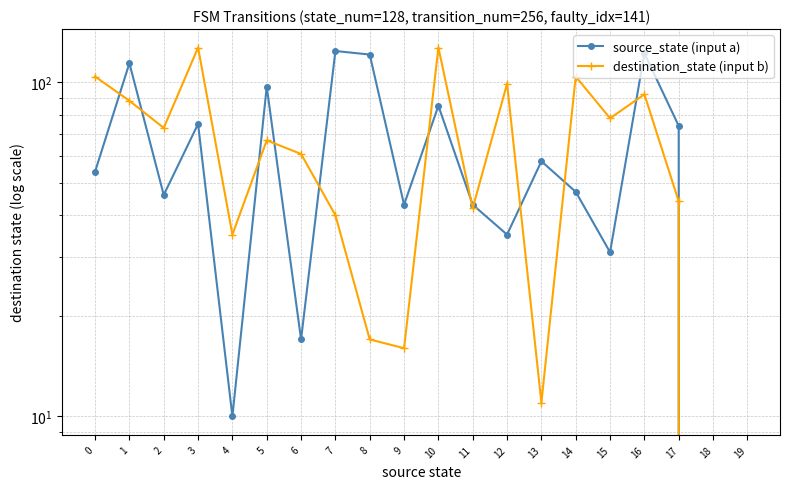

Where is source_state (input a) nearest to the value 62?

13